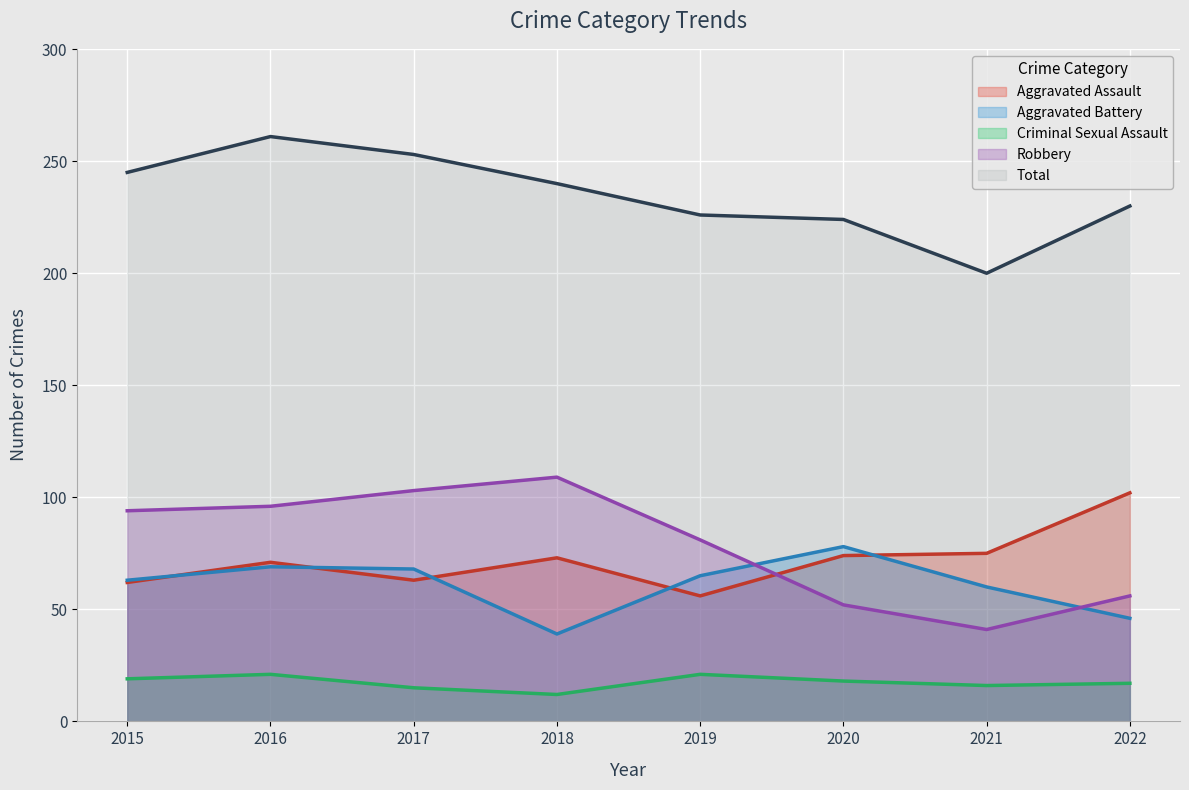

List the series in order of their peak value, lowest first.

Criminal Sexual Assault, Aggravated Battery, Aggravated Assault, Robbery, Total